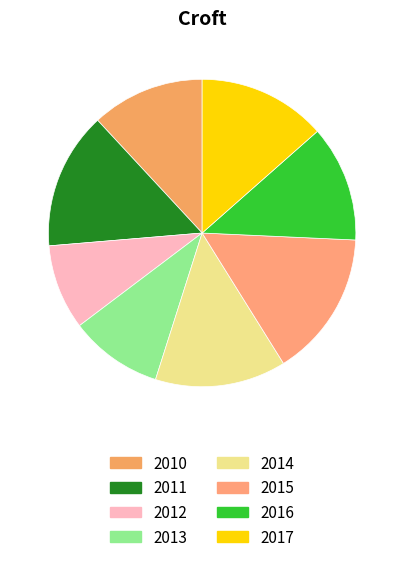

To the nearest percent, what is the difference between the 2012 and 2010 slice percentages?

3%